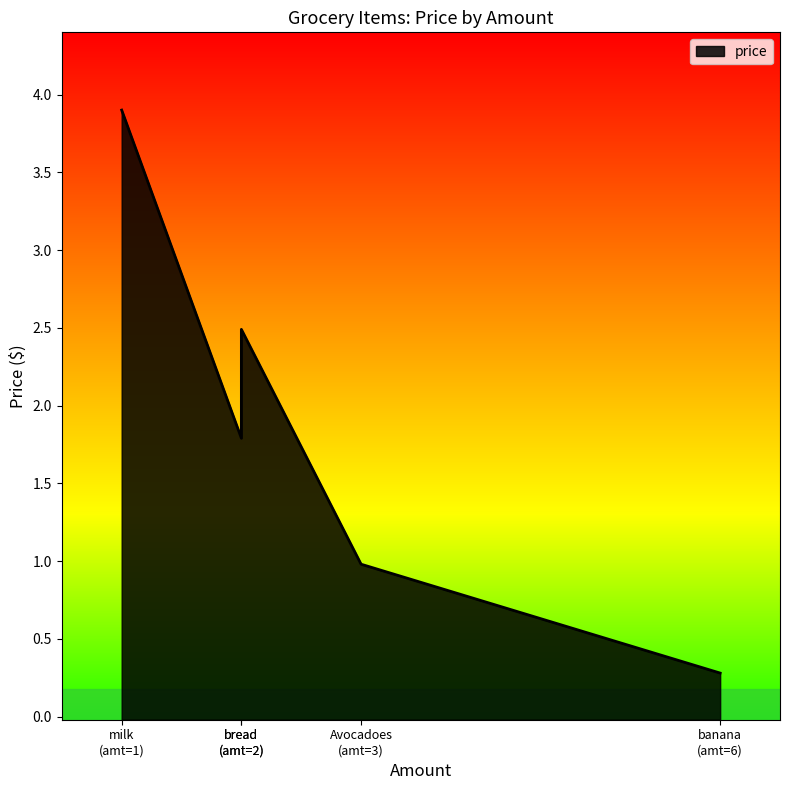

What is the difference between the second highest and second lowest values?

1.5